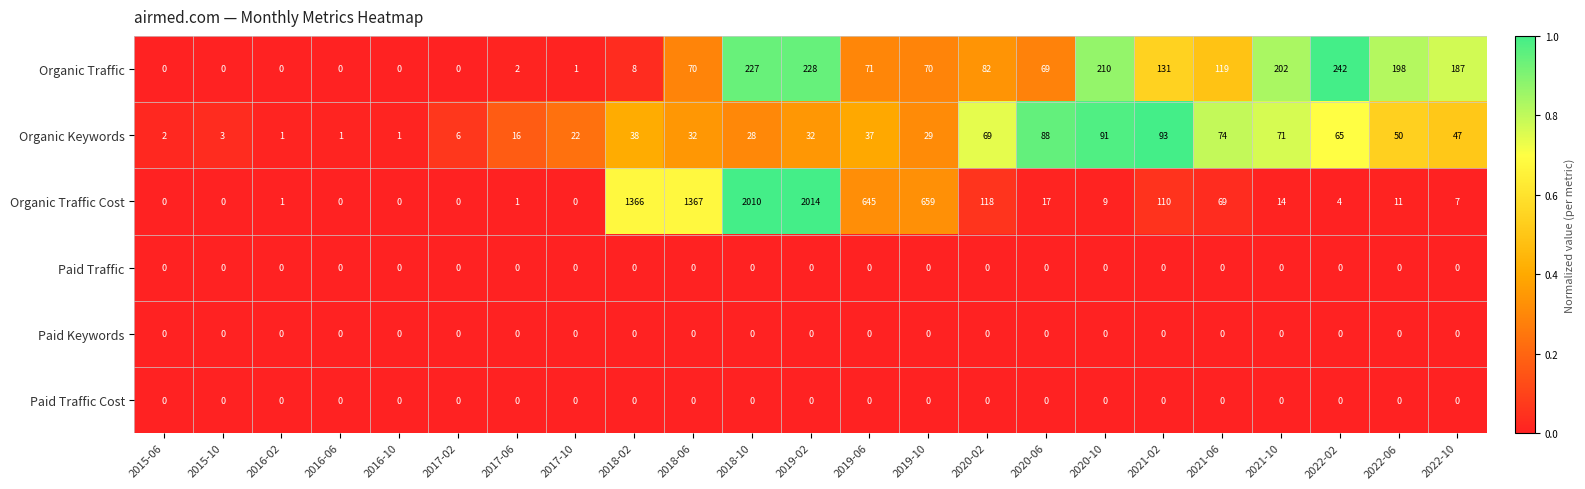

Where is Organic Keywords nearest to the value 47?

2022-10